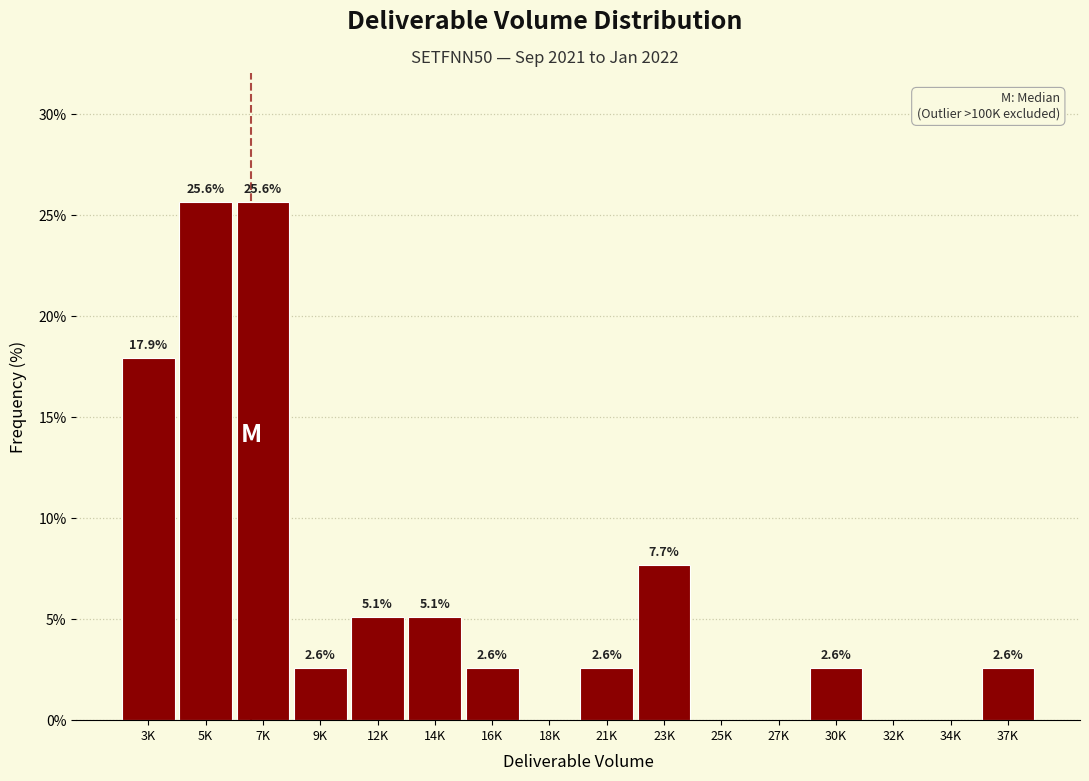

Reading right to left, what are all the values shown in this chart?

37K=2.6	34K=0.0	32K=0.0	30K=2.6	27K=0.0	25K=0.0	23K=7.7	21K=2.6	18K=0.0	16K=2.6	14K=5.1	12K=5.1	9K=2.6	7K=25.6	5K=25.6	3K=17.9